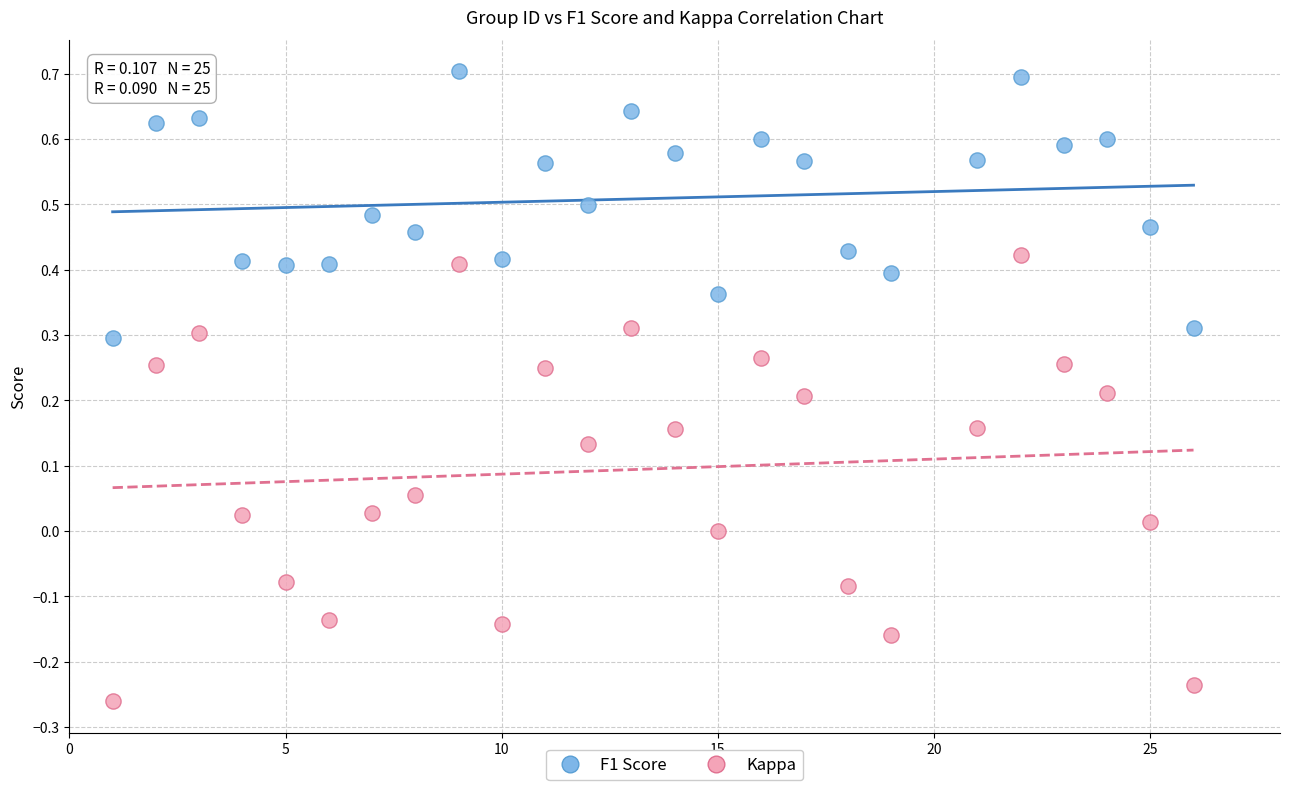

Which series reaches the maximum Y coordinate?

F1 Score